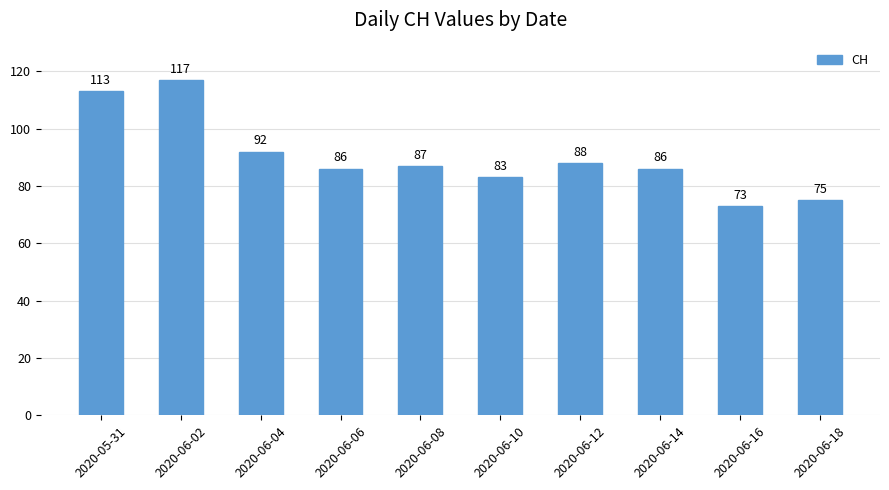

Reading left to right, transcribe all the data shown in this chart.

113	117	92	86	87	83	88	86	73	75